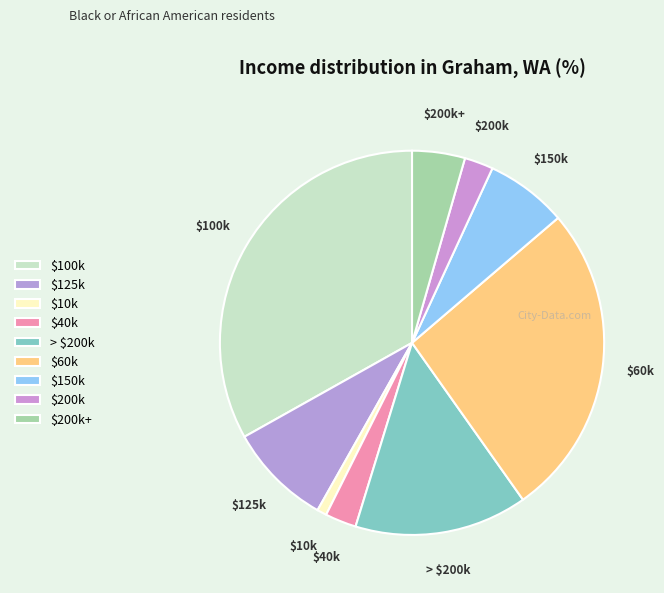

Which slice is the smallest?

$10k